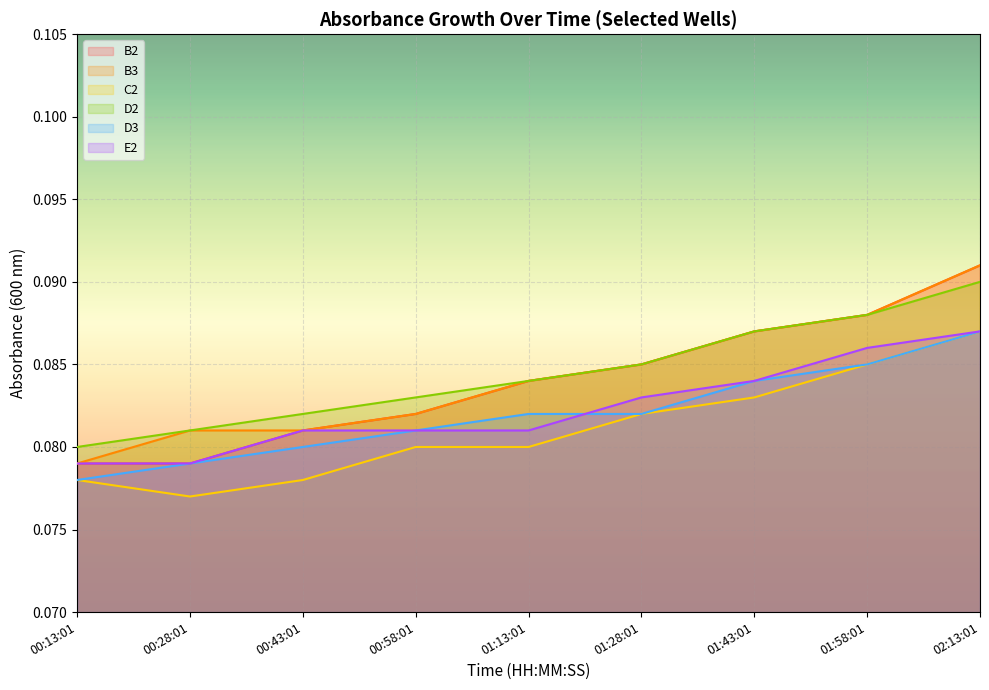

What position from the right is 00:43:01?

7